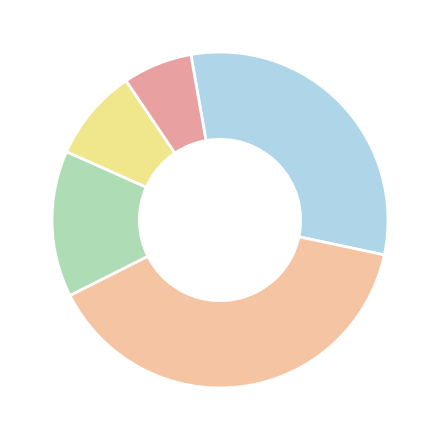

What is the largest slice in the pie chart?

420